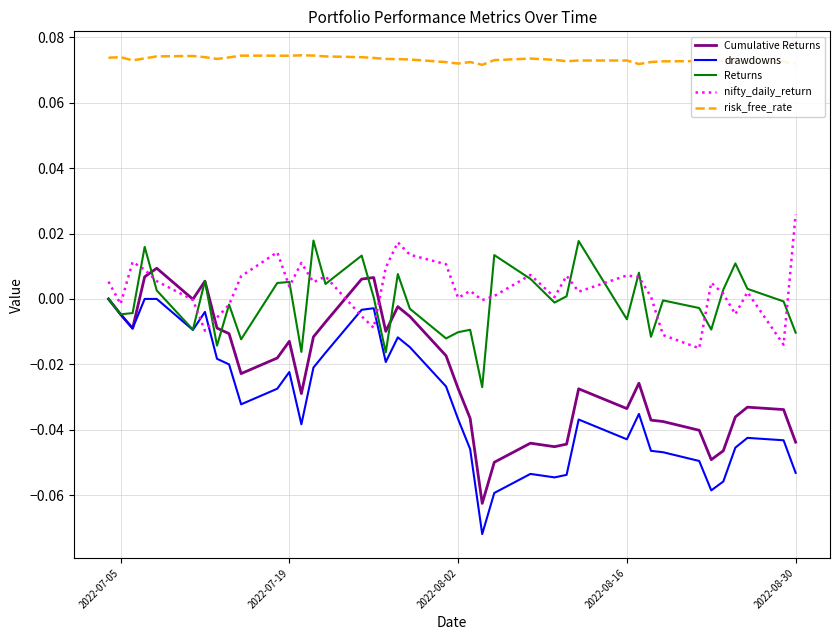

List the series in order of their peak value, lowest first.

drawdowns, Cumulative Returns, Returns, nifty_daily_return, risk_free_rate